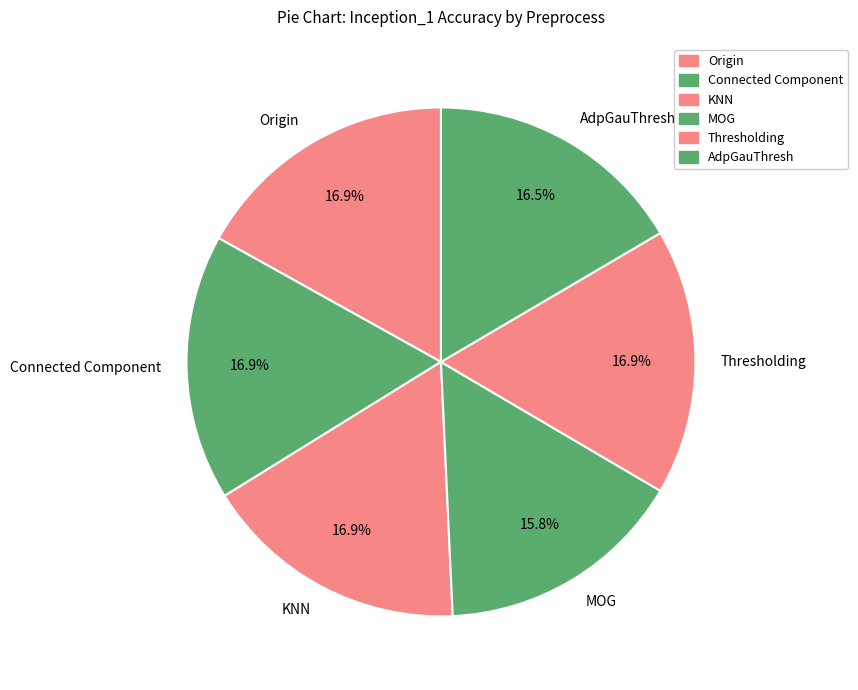

Do KNN and Thresholding together represent more than half of the pie?

No